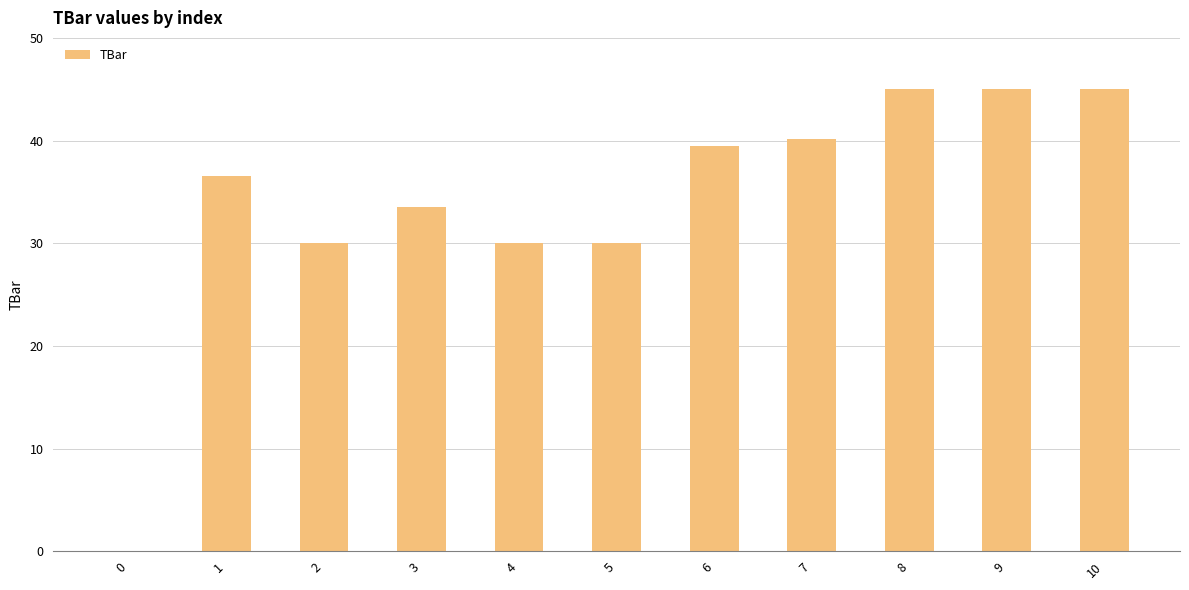

The chart shows a value of 14.2 at 10. True or false?

False